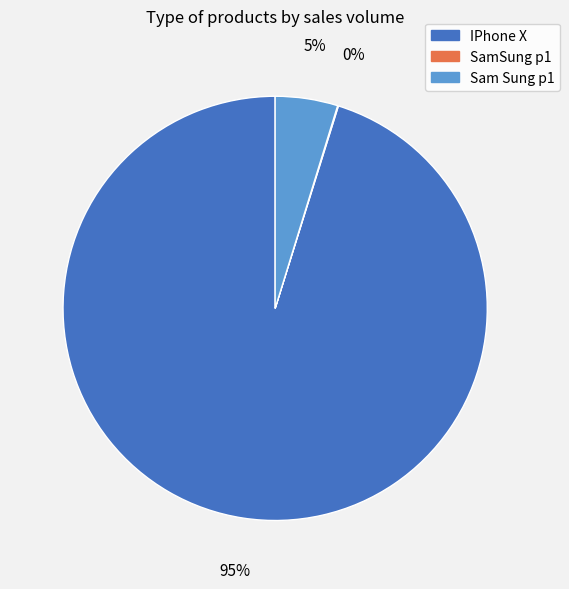

What is the ratio of the value at Sam Sung p1 to the value at IPhone X?

0.1